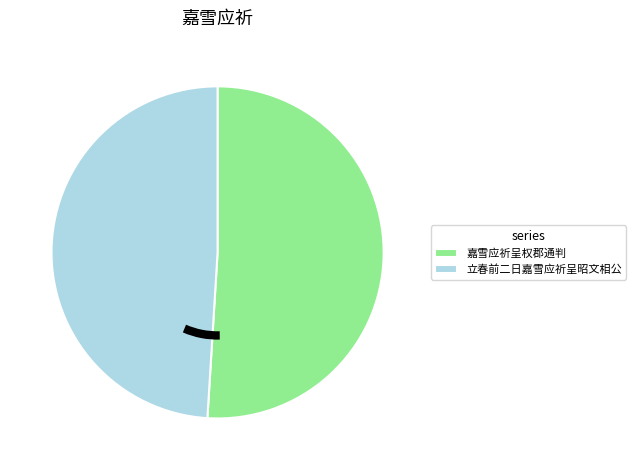

Which slice is the smallest?

立春前二日嘉雪应祈呈昭文相公